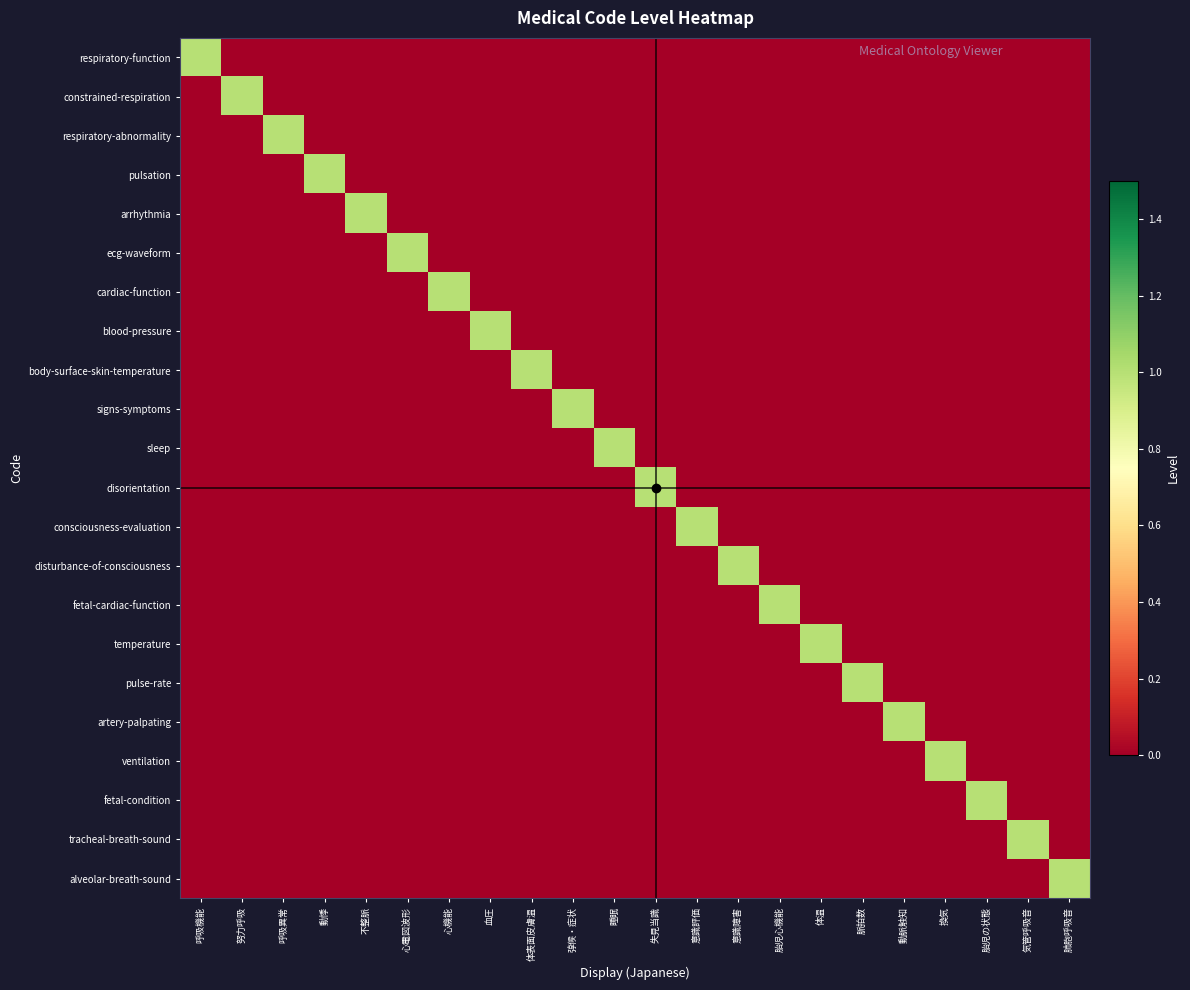

Reading left to right, what are all the values shown in this chart?

respiratory-function: 呼吸機能=1	努力呼吸=0	呼吸異常=0	動悸=0	不整脈=0	心電図波形=0	心機能=0	血圧=0	体表面皮膚温=0	弴候・症状=0	睡眠=0	失見当識=0	意識評価=0	意識障害=0	胎児心機能=0	体温=0	脈拍数=0	動脈触知=0	換気=0	胎児の状態=0	気管呼吸音=0	肺胞呼吸音=0
constrained-respiration: 呼吸機能=0	努力呼吸=1	呼吸異常=0	動悸=0	不整脈=0	心電図波形=0	心機能=0	血圧=0	体表面皮膚温=0	弴候・症状=0	睡眠=0	失見当識=0	意識評価=0	意識障害=0	胎児心機能=0	体温=0	脈拍数=0	動脈触知=0	換気=0	胎児の状態=0	気管呼吸音=0	肺胞呼吸音=0
respiratory-abnormality: 呼吸機能=0	努力呼吸=0	呼吸異常=1	動悸=0	不整脈=0	心電図波形=0	心機能=0	血圧=0	体表面皮膚温=0	弴候・症状=0	睡眠=0	失見当識=0	意識評価=0	意識障害=0	胎児心機能=0	体温=0	脈拍数=0	動脈触知=0	換気=0	胎児の状態=0	気管呼吸音=0	肺胞呼吸音=0
pulsation: 呼吸機能=0	努力呼吸=0	呼吸異常=0	動悸=1	不整脈=0	心電図波形=0	心機能=0	血圧=0	体表面皮膚温=0	弴候・症状=0	睡眠=0	失見当識=0	意識評価=0	意識障害=0	胎児心機能=0	体温=0	脈拍数=0	動脈触知=0	換気=0	胎児の状態=0	気管呼吸音=0	肺胞呼吸音=0
arrhythmia: 呼吸機能=0	努力呼吸=0	呼吸異常=0	動悸=0	不整脈=1	心電図波形=0	心機能=0	血圧=0	体表面皮膚温=0	弴候・症状=0	睡眠=0	失見当識=0	意識評価=0	意識障害=0	胎児心機能=0	体温=0	脈拍数=0	動脈触知=0	換気=0	胎児の状態=0	気管呼吸音=0	肺胞呼吸音=0
ecg-waveform: 呼吸機能=0	努力呼吸=0	呼吸異常=0	動悸=0	不整脈=0	心電図波形=1	心機能=0	血圧=0	体表面皮膚温=0	弴候・症状=0	睡眠=0	失見当識=0	意識評価=0	意識障害=0	胎児心機能=0	体温=0	脈拍数=0	動脈触知=0	換気=0	胎児の状態=0	気管呼吸音=0	肺胞呼吸音=0
cardiac-function: 呼吸機能=0	努力呼吸=0	呼吸異常=0	動悸=0	不整脈=0	心電図波形=0	心機能=1	血圧=0	体表面皮膚温=0	弴候・症状=0	睡眠=0	失見当識=0	意識評価=0	意識障害=0	胎児心機能=0	体温=0	脈拍数=0	動脈触知=0	換気=0	胎児の状態=0	気管呼吸音=0	肺胞呼吸音=0
blood-pressure: 呼吸機能=0	努力呼吸=0	呼吸異常=0	動悸=0	不整脈=0	心電図波形=0	心機能=0	血圧=1	体表面皮膚温=0	弴候・症状=0	睡眠=0	失見当識=0	意識評価=0	意識障害=0	胎児心機能=0	体温=0	脈拍数=0	動脈触知=0	換気=0	胎児の状態=0	気管呼吸音=0	肺胞呼吸音=0
body-surface-skin-temperature: 呼吸機能=0	努力呼吸=0	呼吸異常=0	動悸=0	不整脈=0	心電図波形=0	心機能=0	血圧=0	体表面皮膚温=1	弴候・症状=0	睡眠=0	失見当識=0	意識評価=0	意識障害=0	胎児心機能=0	体温=0	脈拍数=0	動脈触知=0	換気=0	胎児の状態=0	気管呼吸音=0	肺胞呼吸音=0
signs-symptoms: 呼吸機能=0	努力呼吸=0	呼吸異常=0	動悸=0	不整脈=0	心電図波形=0	心機能=0	血圧=0	体表面皮膚温=0	弴候・症状=1	睡眠=0	失見当識=0	意識評価=0	意識障害=0	胎児心機能=0	体温=0	脈拍数=0	動脈触知=0	換気=0	胎児の状態=0	気管呼吸音=0	肺胞呼吸音=0
sleep: 呼吸機能=0	努力呼吸=0	呼吸異常=0	動悸=0	不整脈=0	心電図波形=0	心機能=0	血圧=0	体表面皮膚温=0	弴候・症状=0	睡眠=1	失見当識=0	意識評価=0	意識障害=0	胎児心機能=0	体温=0	脈拍数=0	動脈触知=0	換気=0	胎児の状態=0	気管呼吸音=0	肺胞呼吸音=0
disorientation: 呼吸機能=0	努力呼吸=0	呼吸異常=0	動悸=0	不整脈=0	心電図波形=0	心機能=0	血圧=0	体表面皮膚温=0	弴候・症状=0	睡眠=0	失見当識=1	意識評価=0	意識障害=0	胎児心機能=0	体温=0	脈拍数=0	動脈触知=0	換気=0	胎児の状態=0	気管呼吸音=0	肺胞呼吸音=0
consciousness-evaluation: 呼吸機能=0	努力呼吸=0	呼吸異常=0	動悸=0	不整脈=0	心電図波形=0	心機能=0	血圧=0	体表面皮膚温=0	弴候・症状=0	睡眠=0	失見当識=0	意識評価=1	意識障害=0	胎児心機能=0	体温=0	脈拍数=0	動脈触知=0	換気=0	胎児の状態=0	気管呼吸音=0	肺胞呼吸音=0
disturbance-of-consciousness: 呼吸機能=0	努力呼吸=0	呼吸異常=0	動悸=0	不整脈=0	心電図波形=0	心機能=0	血圧=0	体表面皮膚温=0	弴候・症状=0	睡眠=0	失見当識=0	意識評価=0	意識障害=1	胎児心機能=0	体温=0	脈拍数=0	動脈触知=0	換気=0	胎児の状態=0	気管呼吸音=0	肺胞呼吸音=0
fetal-cardiac-function: 呼吸機能=0	努力呼吸=0	呼吸異常=0	動悸=0	不整脈=0	心電図波形=0	心機能=0	血圧=0	体表面皮膚温=0	弴候・症状=0	睡眠=0	失見当識=0	意識評価=0	意識障害=0	胎児心機能=1	体温=0	脈拍数=0	動脈触知=0	換気=0	胎児の状態=0	気管呼吸音=0	肺胞呼吸音=0
temperature: 呼吸機能=0	努力呼吸=0	呼吸異常=0	動悸=0	不整脈=0	心電図波形=0	心機能=0	血圧=0	体表面皮膚温=0	弴候・症状=0	睡眠=0	失見当識=0	意識評価=0	意識障害=0	胎児心機能=0	体温=1	脈拍数=0	動脈触知=0	換気=0	胎児の状態=0	気管呼吸音=0	肺胞呼吸音=0
pulse-rate: 呼吸機能=0	努力呼吸=0	呼吸異常=0	動悸=0	不整脈=0	心電図波形=0	心機能=0	血圧=0	体表面皮膚温=0	弴候・症状=0	睡眠=0	失見当識=0	意識評価=0	意識障害=0	胎児心機能=0	体温=0	脈拍数=1	動脈触知=0	換気=0	胎児の状態=0	気管呼吸音=0	肺胞呼吸音=0
artery-palpating: 呼吸機能=0	努力呼吸=0	呼吸異常=0	動悸=0	不整脈=0	心電図波形=0	心機能=0	血圧=0	体表面皮膚温=0	弴候・症状=0	睡眠=0	失見当識=0	意識評価=0	意識障害=0	胎児心機能=0	体温=0	脈拍数=0	動脈触知=1	換気=0	胎児の状態=0	気管呼吸音=0	肺胞呼吸音=0
ventilation: 呼吸機能=0	努力呼吸=0	呼吸異常=0	動悸=0	不整脈=0	心電図波形=0	心機能=0	血圧=0	体表面皮膚温=0	弴候・症状=0	睡眠=0	失見当識=0	意識評価=0	意識障害=0	胎児心機能=0	体温=0	脈拍数=0	動脈触知=0	換気=1	胎児の状態=0	気管呼吸音=0	肺胞呼吸音=0
fetal-condition: 呼吸機能=0	努力呼吸=0	呼吸異常=0	動悸=0	不整脈=0	心電図波形=0	心機能=0	血圧=0	体表面皮膚温=0	弴候・症状=0	睡眠=0	失見当識=0	意識評価=0	意識障害=0	胎児心機能=0	体温=0	脈拍数=0	動脈触知=0	換気=0	胎児の状態=1	気管呼吸音=0	肺胞呼吸音=0
tracheal-breath-sound: 呼吸機能=0	努力呼吸=0	呼吸異常=0	動悸=0	不整脈=0	心電図波形=0	心機能=0	血圧=0	体表面皮膚温=0	弴候・症状=0	睡眠=0	失見当識=0	意識評価=0	意識障害=0	胎児心機能=0	体温=0	脈拍数=0	動脈触知=0	換気=0	胎児の状態=0	気管呼吸音=1	肺胞呼吸音=0
alveolar-breath-sound: 呼吸機能=0	努力呼吸=0	呼吸異常=0	動悸=0	不整脈=0	心電図波形=0	心機能=0	血圧=0	体表面皮膚温=0	弴候・症状=0	睡眠=0	失見当識=0	意識評価=0	意識障害=0	胎児心機能=0	体温=0	脈拍数=0	動脈触知=0	換気=0	胎児の状態=0	気管呼吸音=0	肺胞呼吸音=1